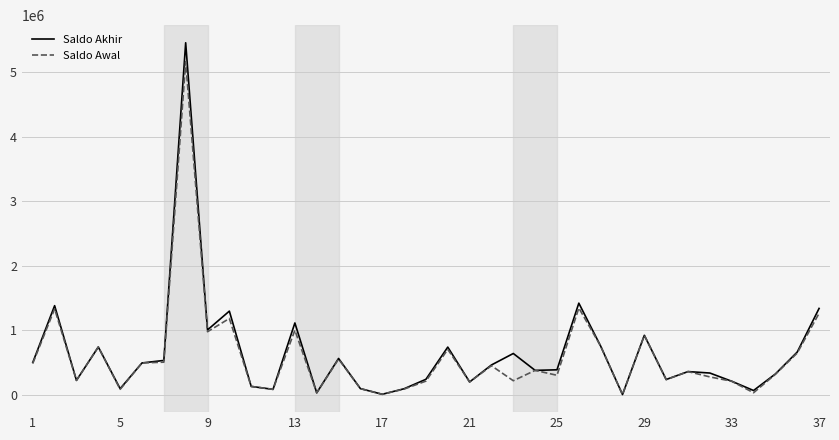

What is the greatest value displayed?

5450975